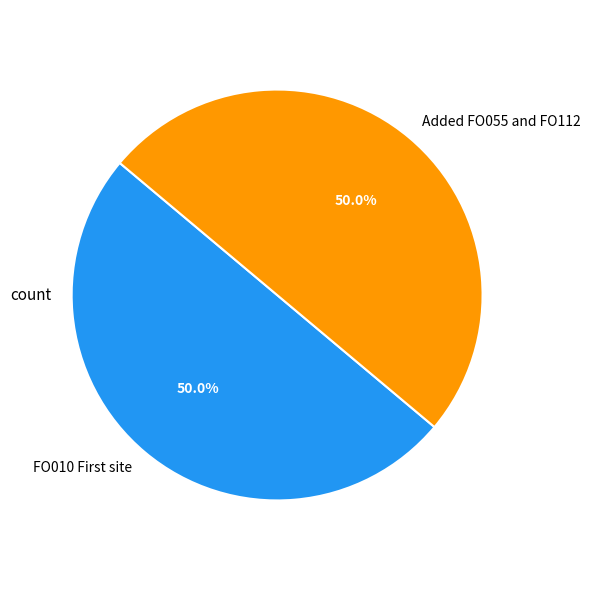

What percentage is NOT represented by Added FO055 and FO112?

50.0%